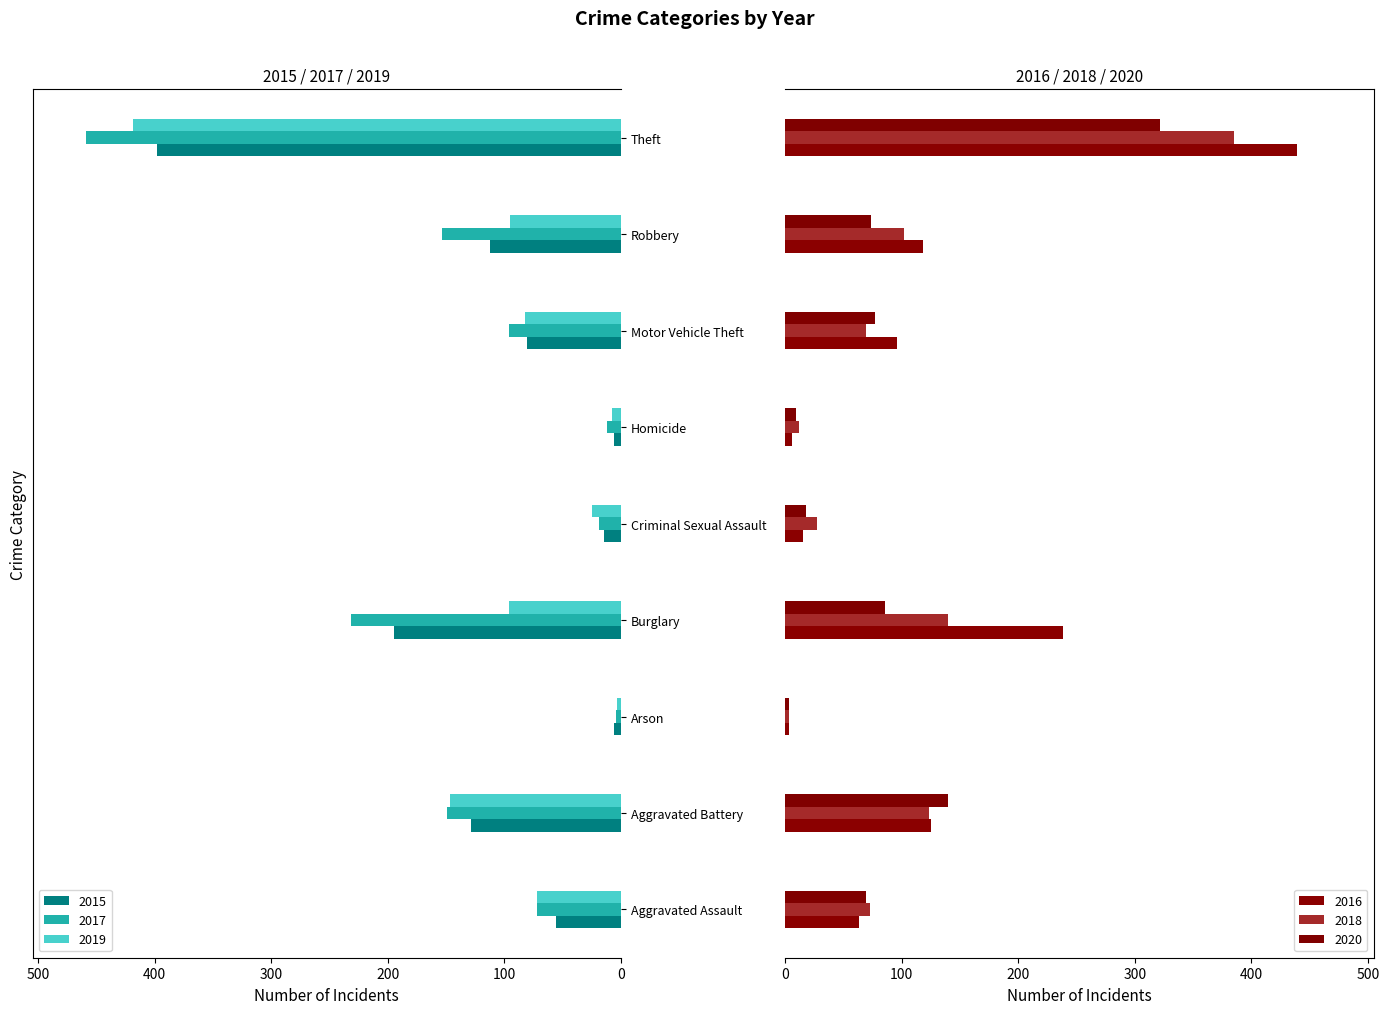

Rank the series by their maximum value, from highest to lowest.

2017, 2016, 2019, 2015, 2018, 2020